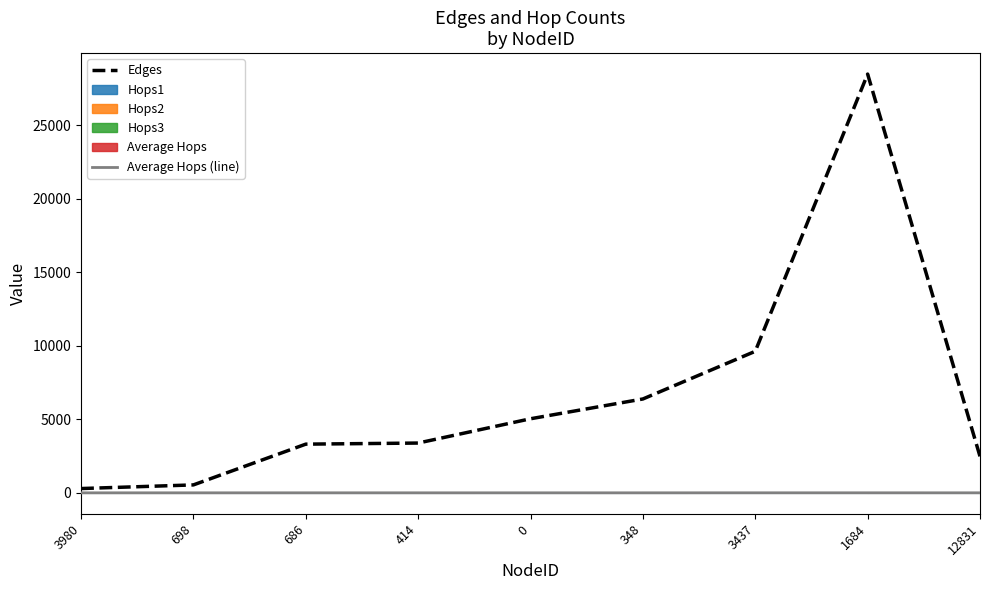

How many lines are shown in the chart?

2